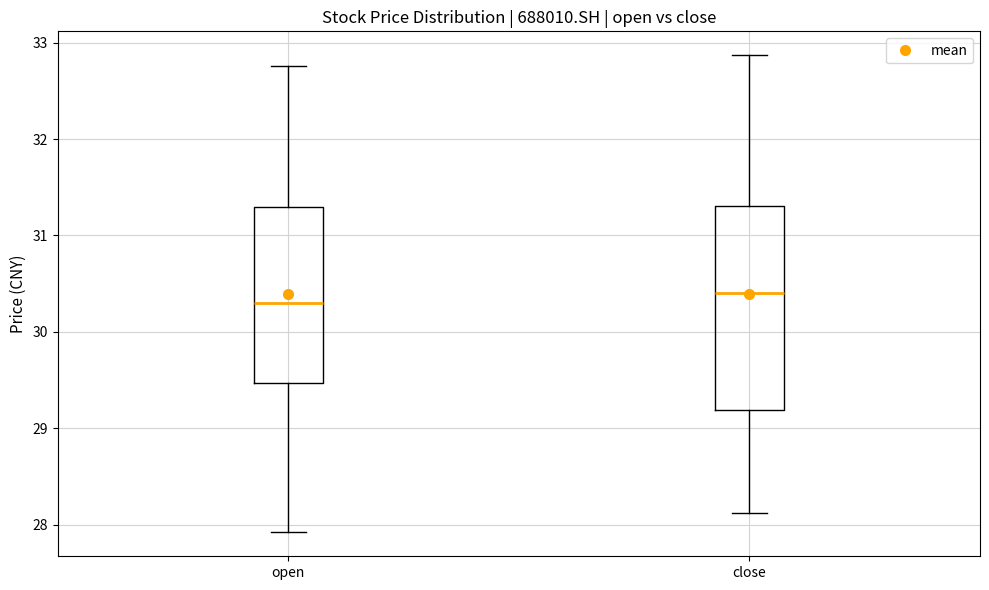

Which box has the highest median line?

close